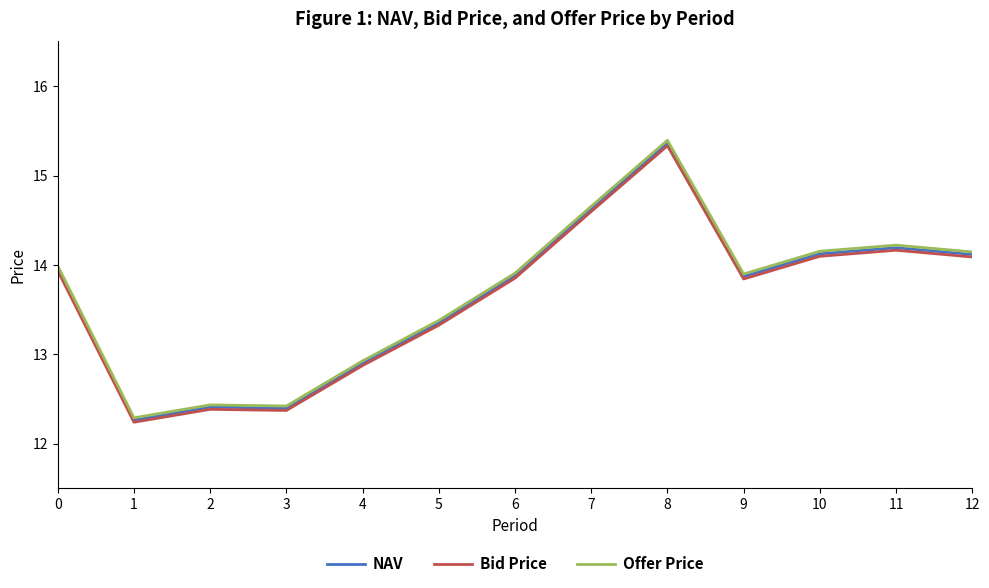

At which label does Bid Price reach its peak?

8